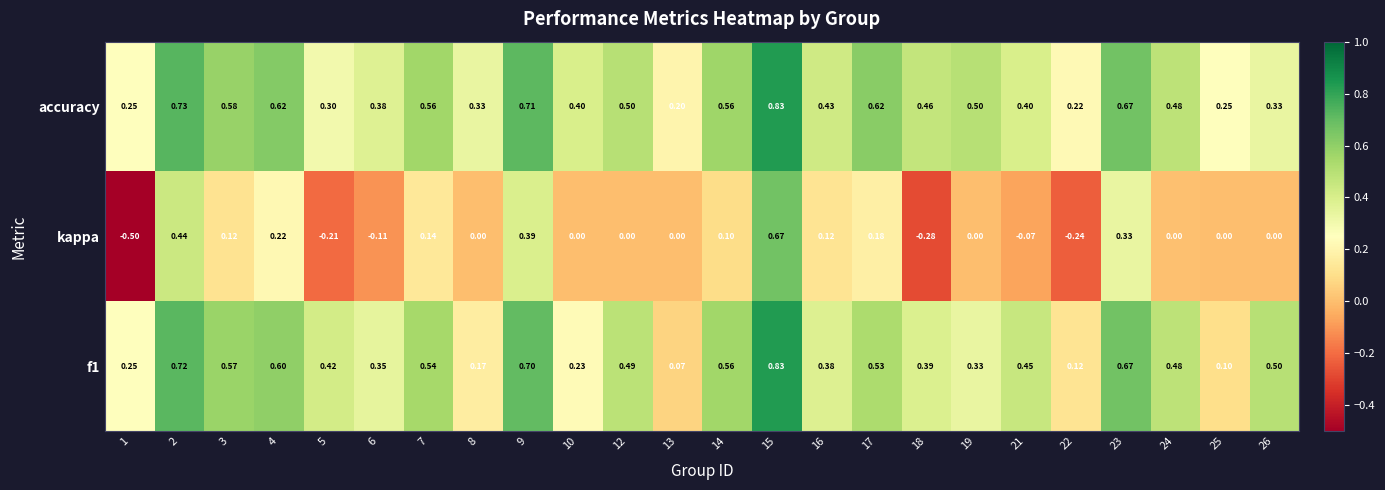

Which series has the largest total across all categories?

accuracy